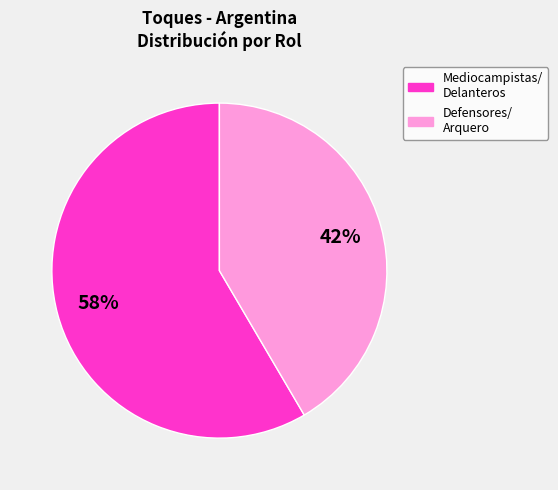

Is there any slice that represents more than half of the pie?

Yes